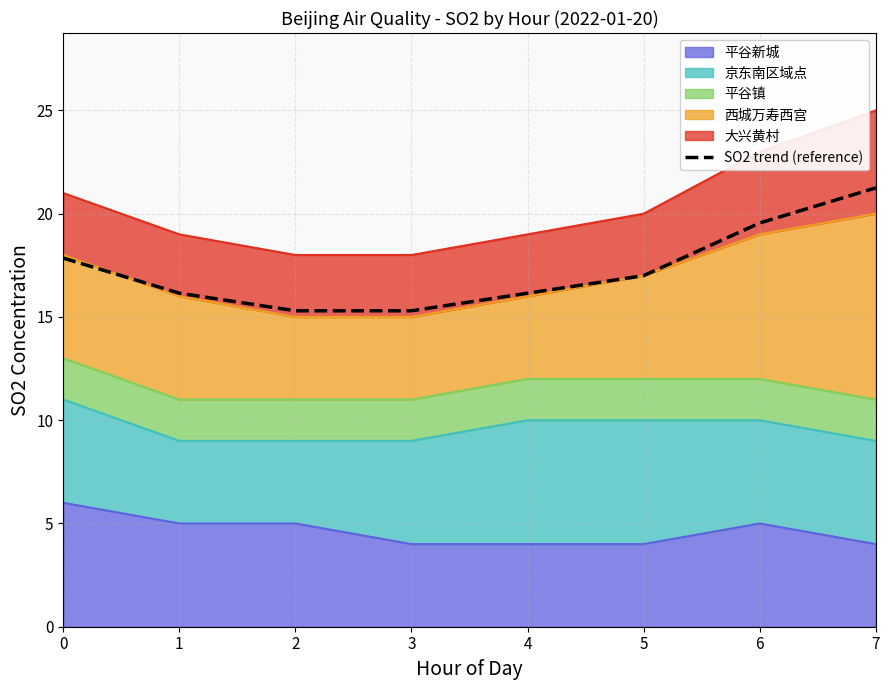

At which category does the chart reach its minimum across all series?

2